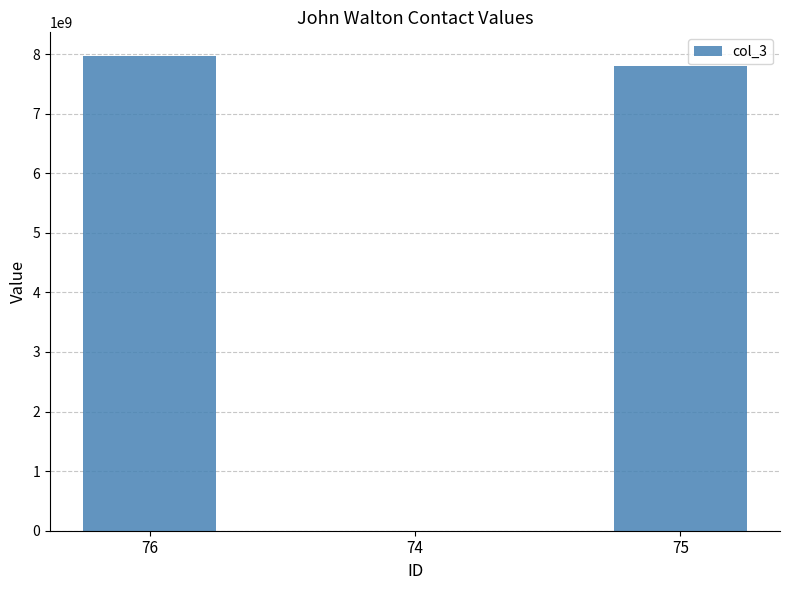

The value at 75 is 7807920745. True or false?

True